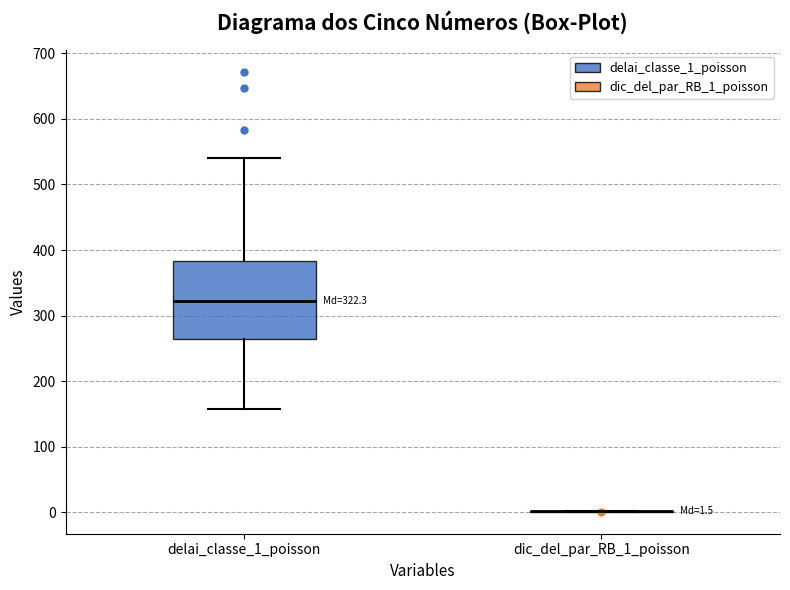

Comparing the boxes themselves (not the whiskers), which one is the tallest?

delai_classe_1_poisson